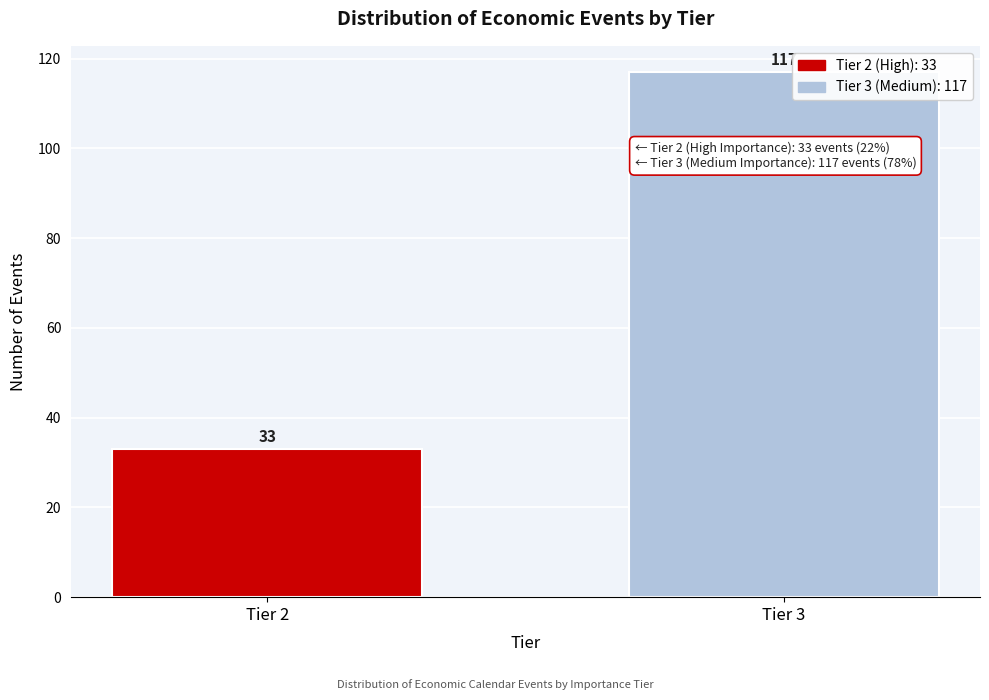

Reading left to right, extract all data points from this chart.

33	117